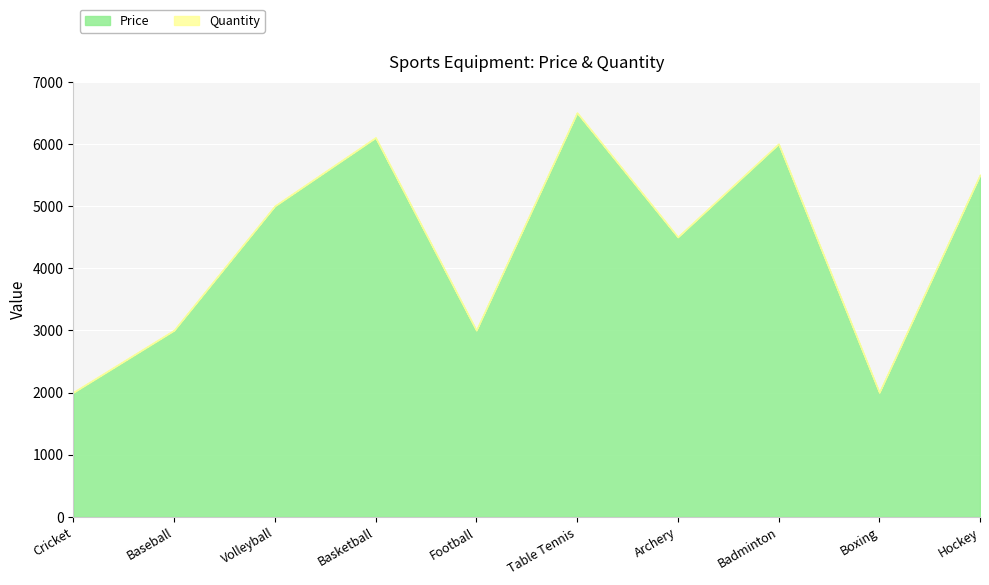

How many interior local peaks does the Price series have?

3